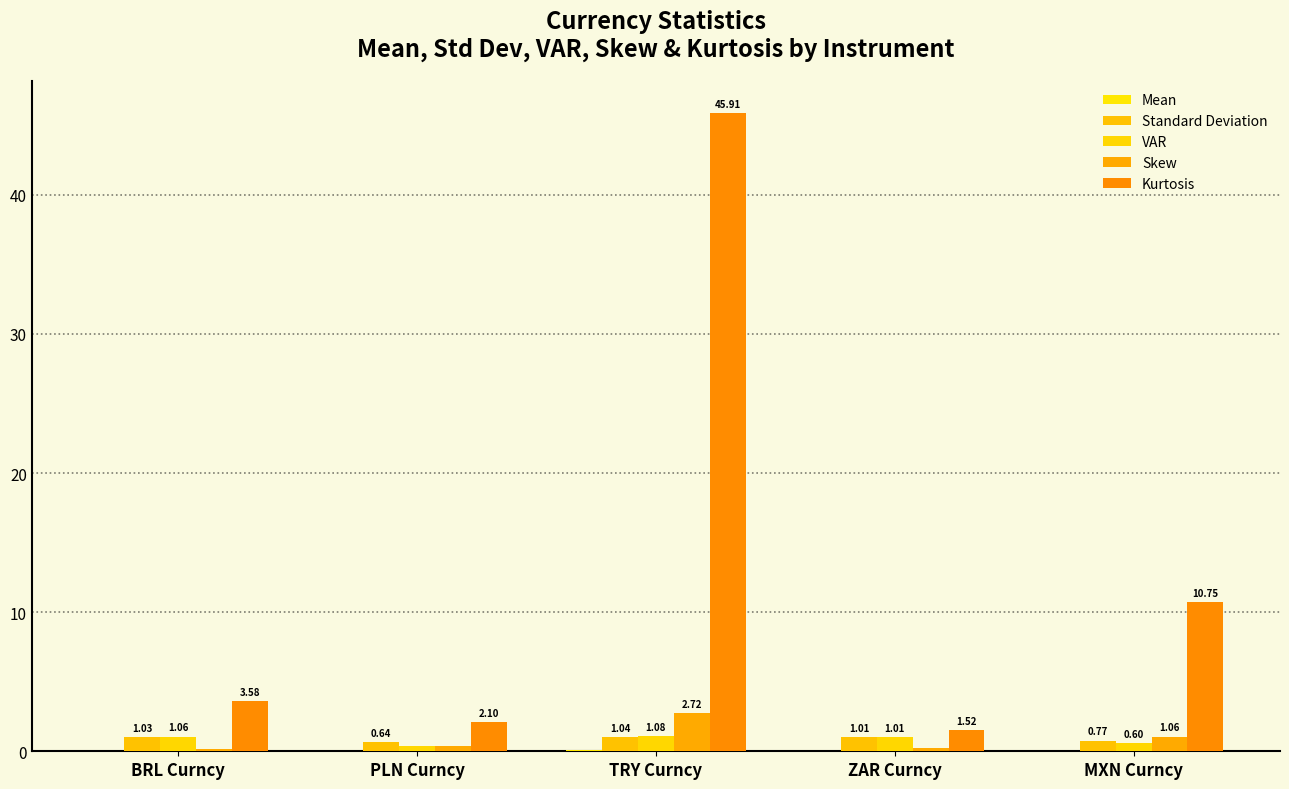

The Mean series shows 0.0 at BRL Curncy. True or false?

False